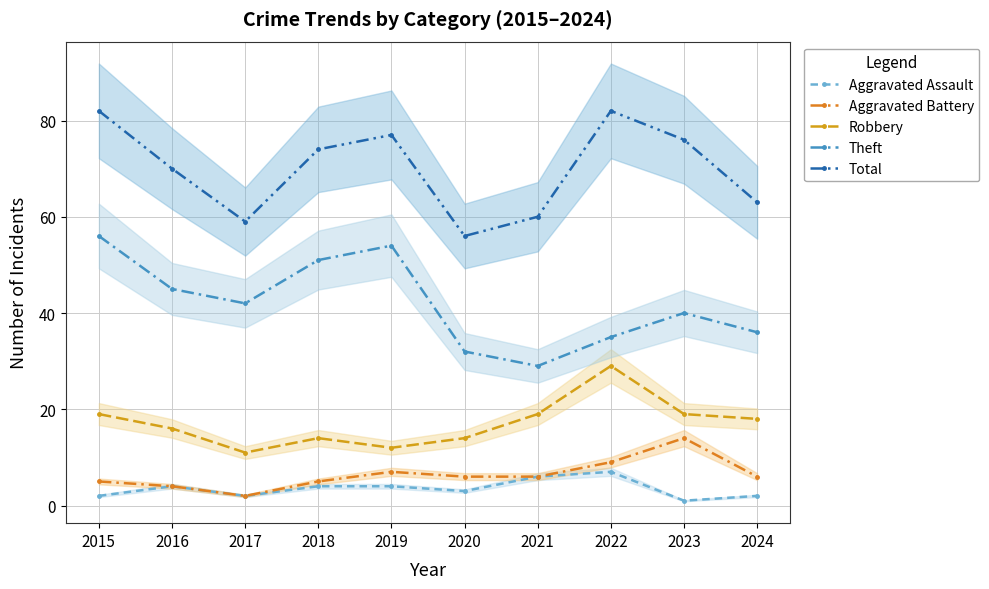

Where is Total nearest to the value 69?

2016